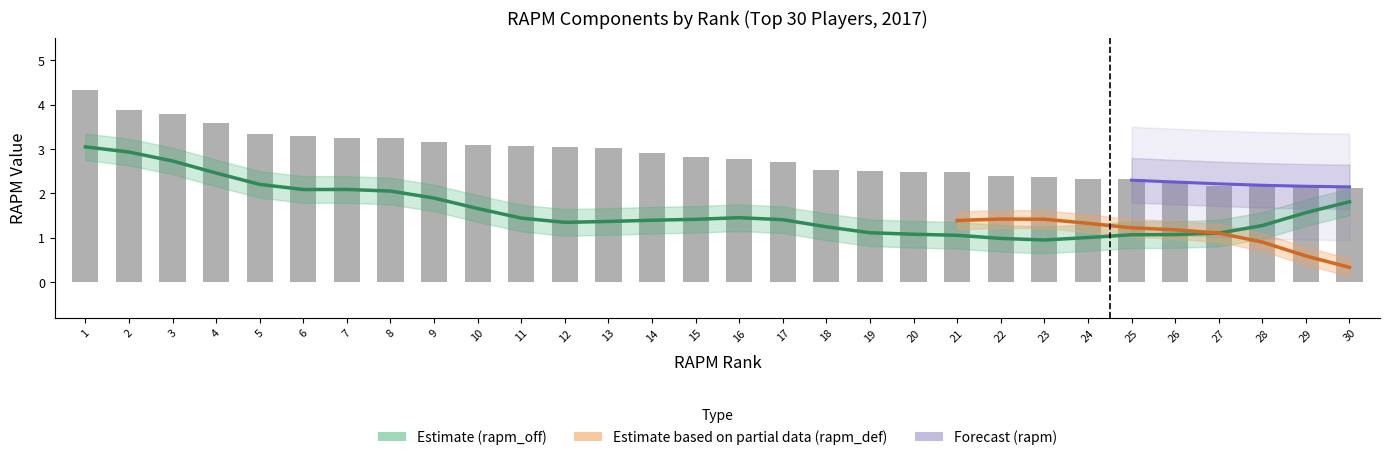

What are all the series names shown in the legend?

rapm_off, rapm_def, rapm